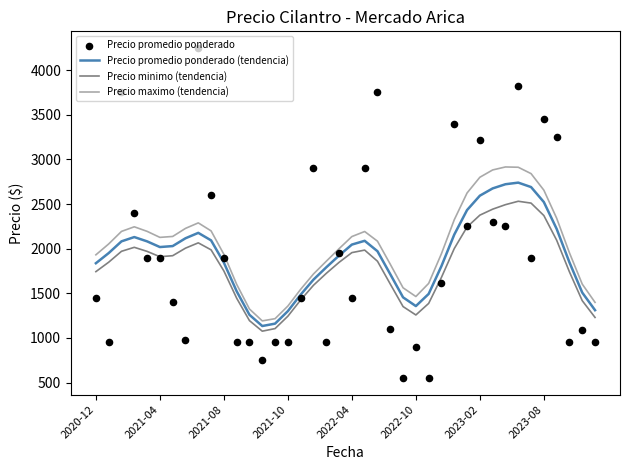

Which series has the largest total across all categories?

Precio maximo (tendencia)